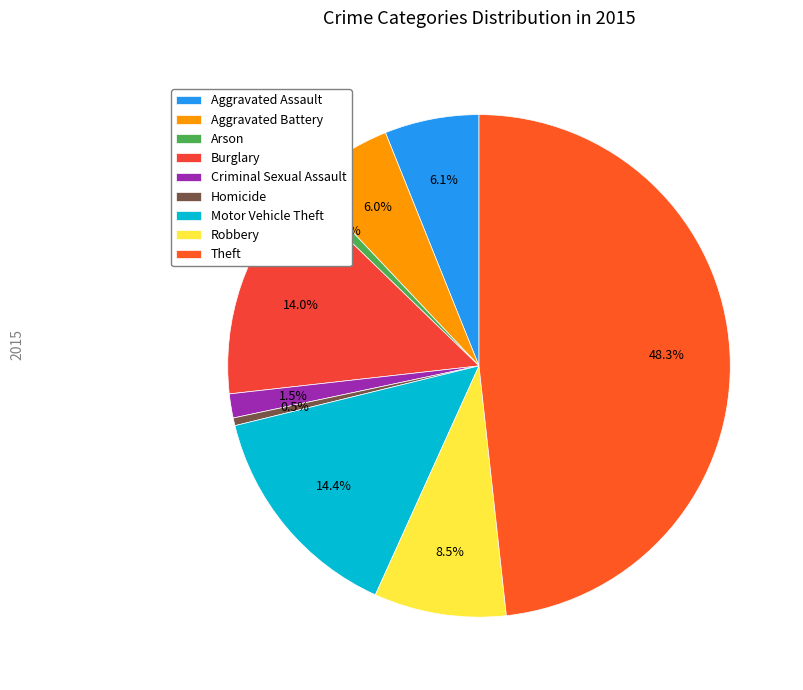

Count the number of slices in the pie.

9